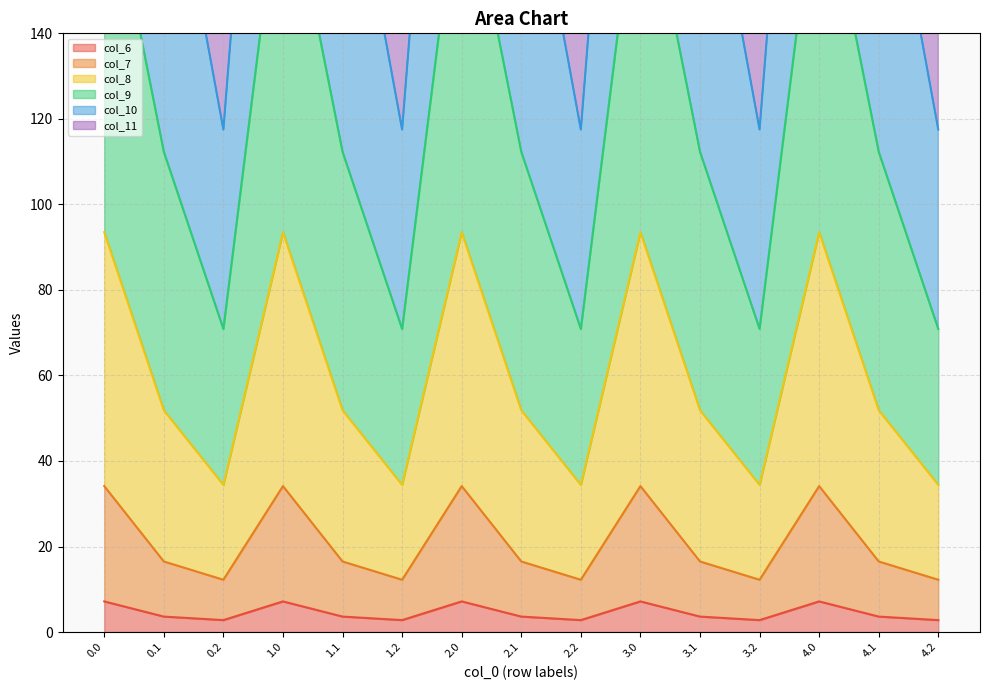

The value of col_6 at 0.0 is 7.2. True or false?

True